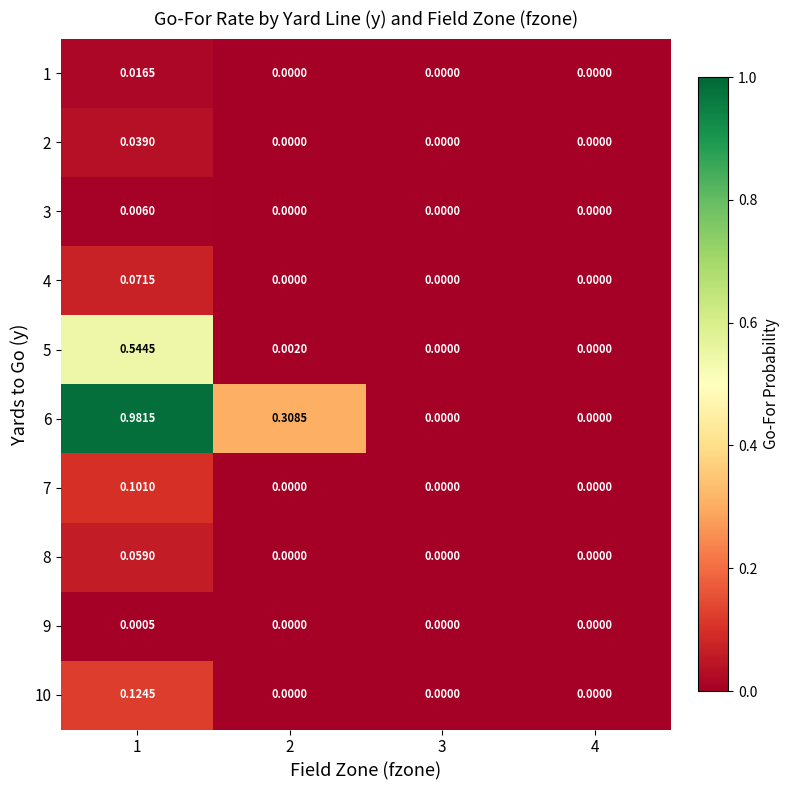

How many data points in 1 are above 0?

1